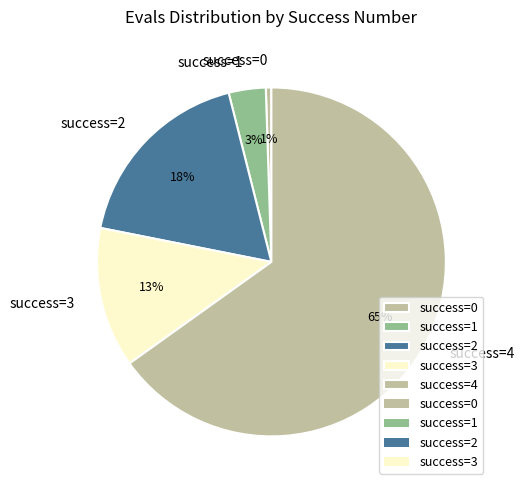

The success=0 slice represents 6% of the pie. True or false?

False